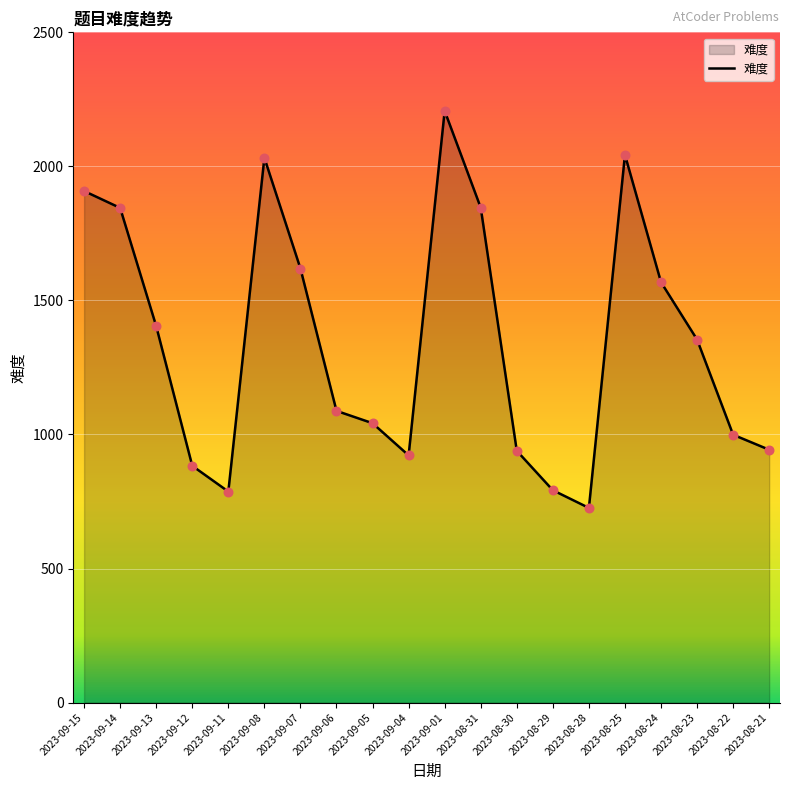

What is the change in value from 2023-09-05 to 2023-08-22?

-43